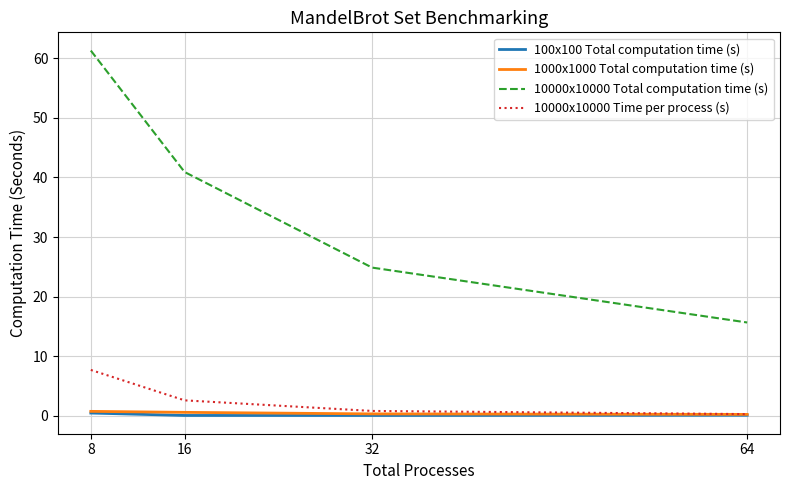

True or false: 10000x10000 Total computation time (s) and 100x100 Total computation time (s) intersect in this chart.

False